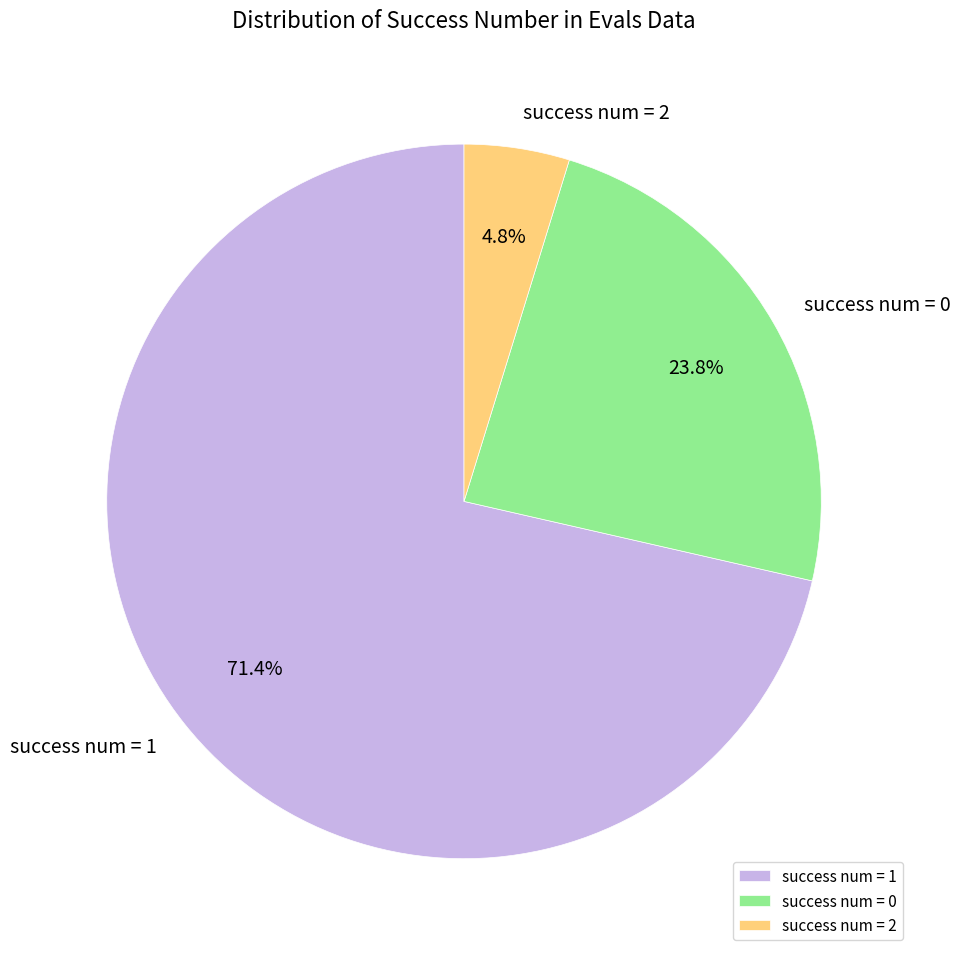

What is the ratio of the value at success num = 0 to the value at success num = 1?

0.3